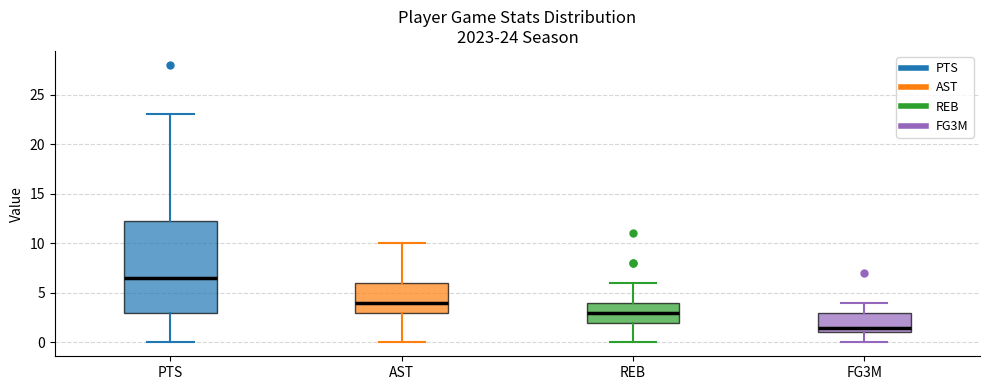

Which box has the lowest median line?

FG3M